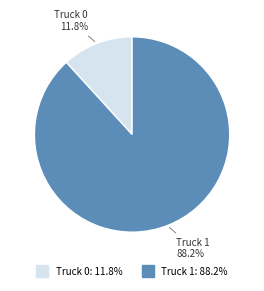

Between Truck 0 and Truck 1, which is larger?

Truck 1